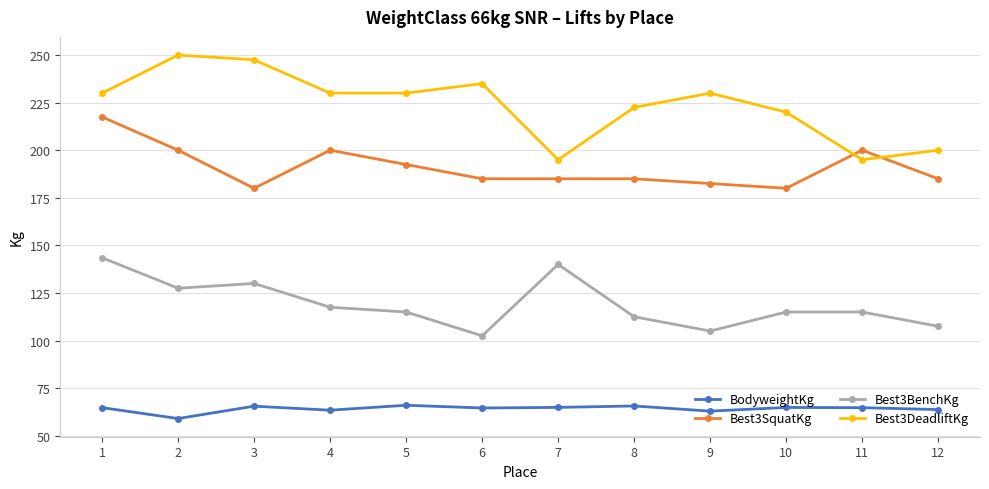

At 3, list the series in order from smallest to largest.

BodyweightKg, Best3BenchKg, Best3SquatKg, Best3DeadliftKg